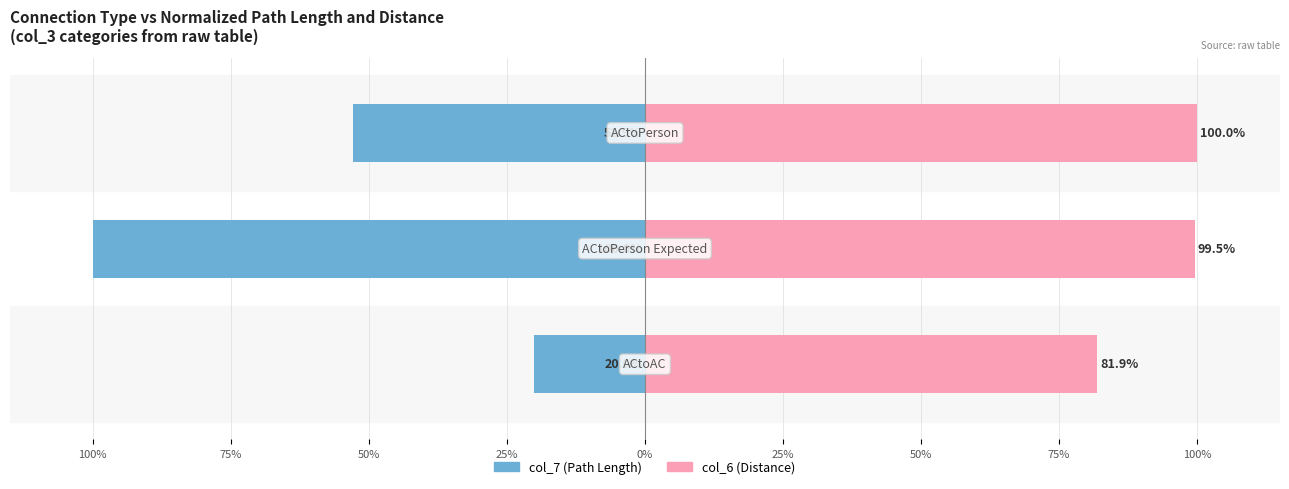

Count the number of data series in this chart.

2